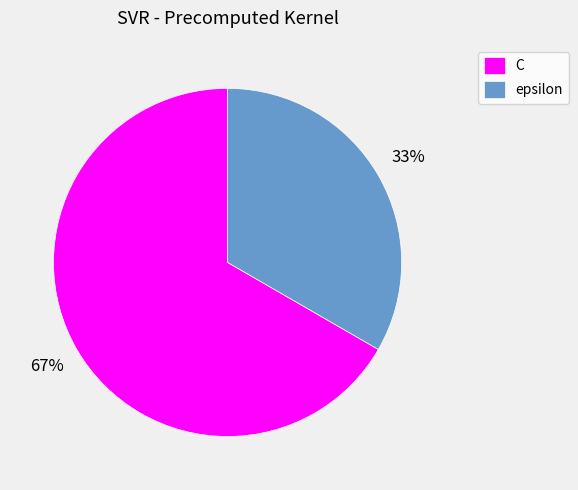

To the nearest percent, what is the combined percentage of epsilon and C?

100%